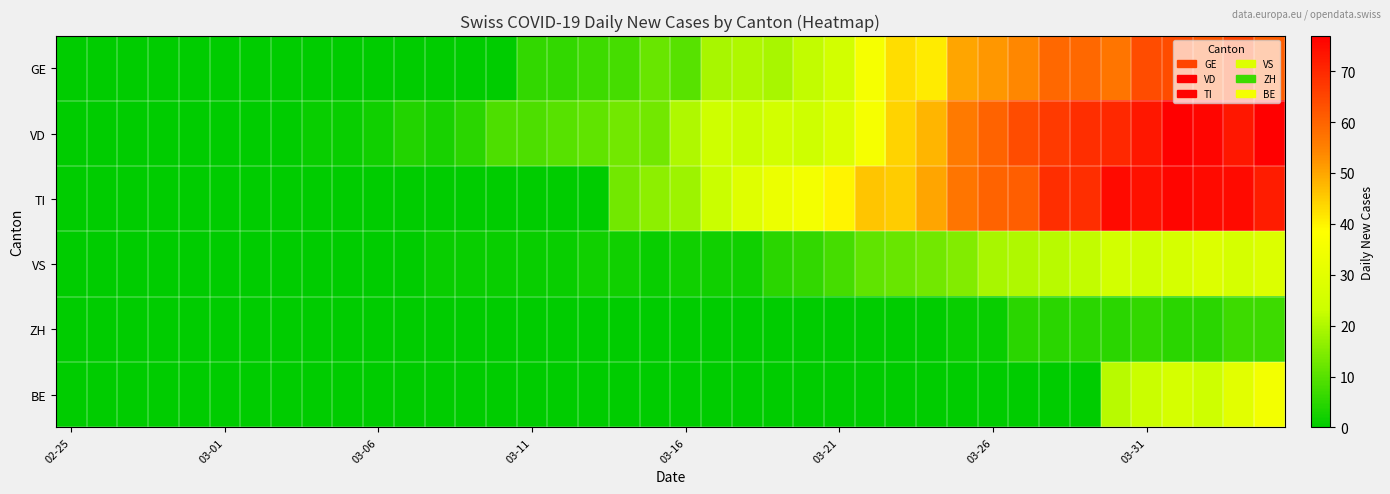

List the series in order of their peak value, lowest first.

ZH, VS, BE, GE, TI, VD